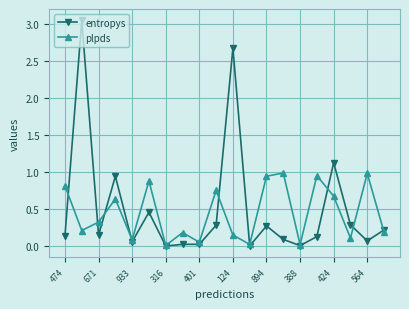

Which series has the largest range (max minus min)?

entropys